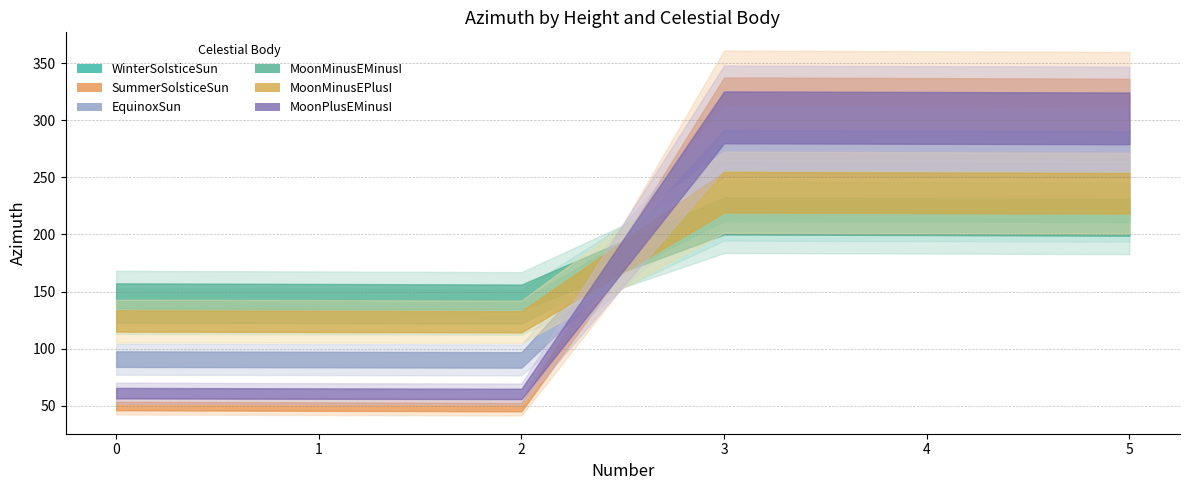

Where does the MoonMinusEPlusI series first go above 236?

3